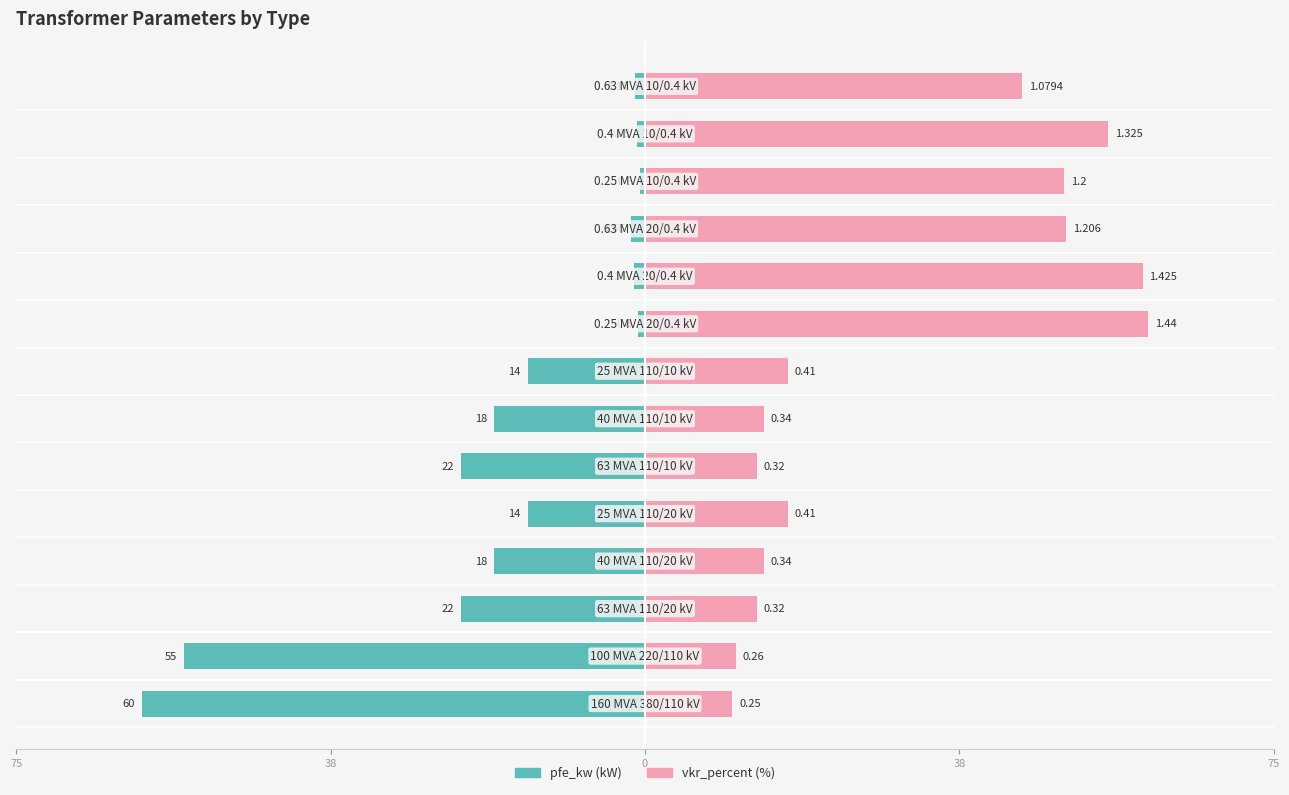

What is the smallest value displayed?

-60.0